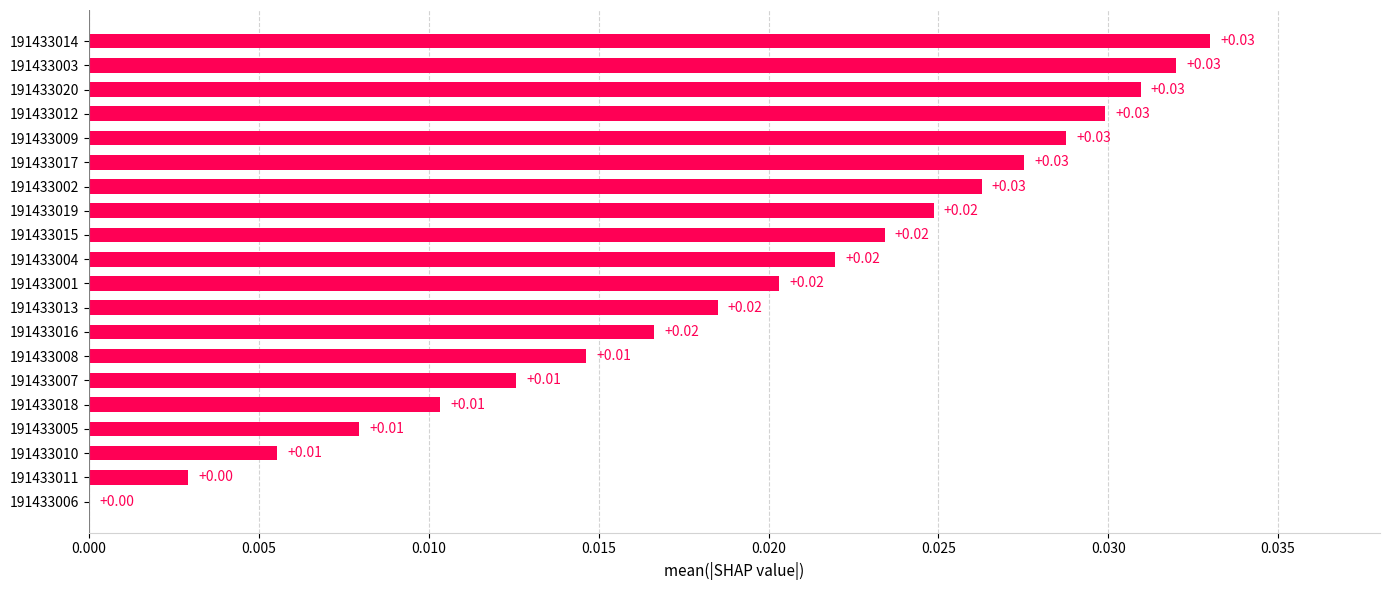

How many data points are above 0?

19